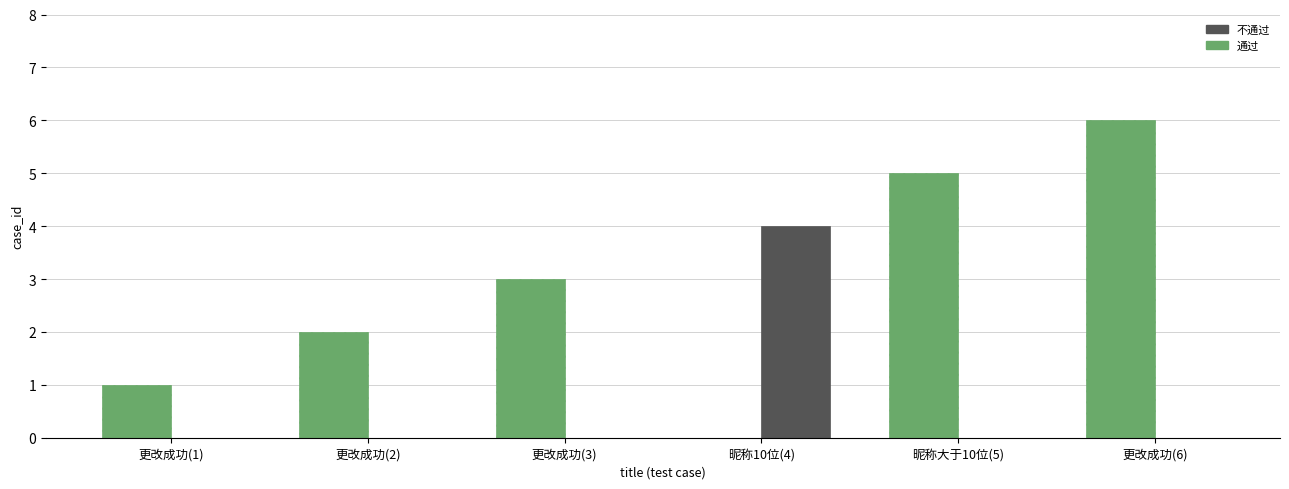

Is it true that 通过 equals 3 at 更改成功(3)?

True